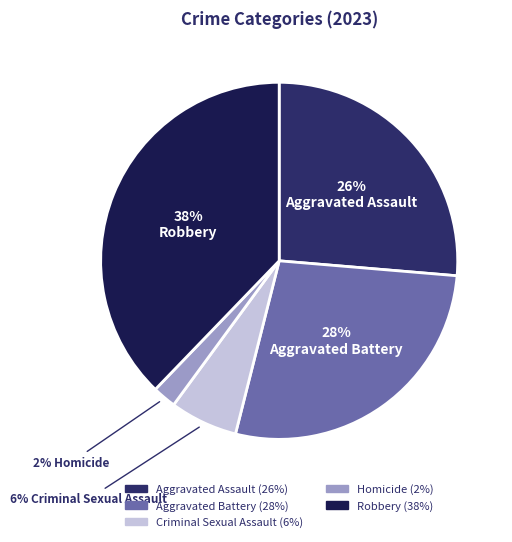

How many segments does this pie chart have?

5